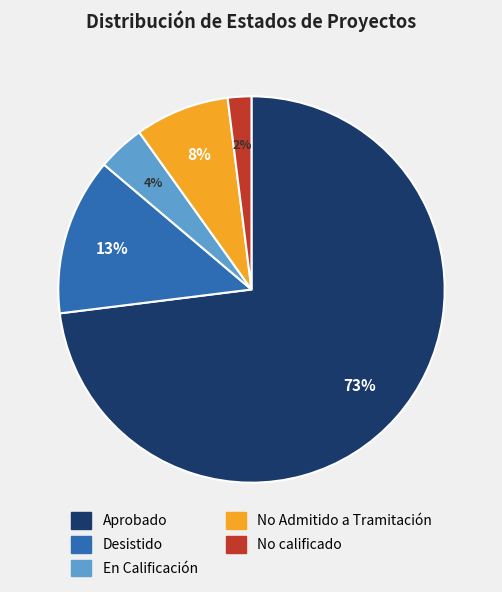

True or false: Aprobado accounts for 73% of the total.

True